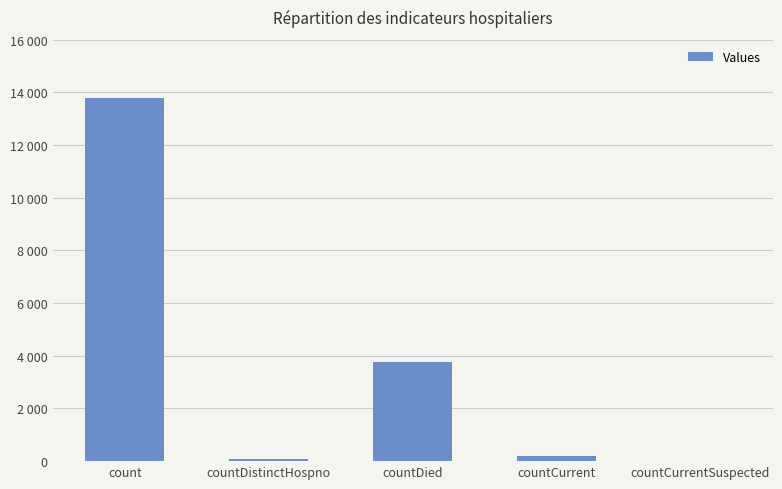

What is the value of the 4th bar from the left?

184